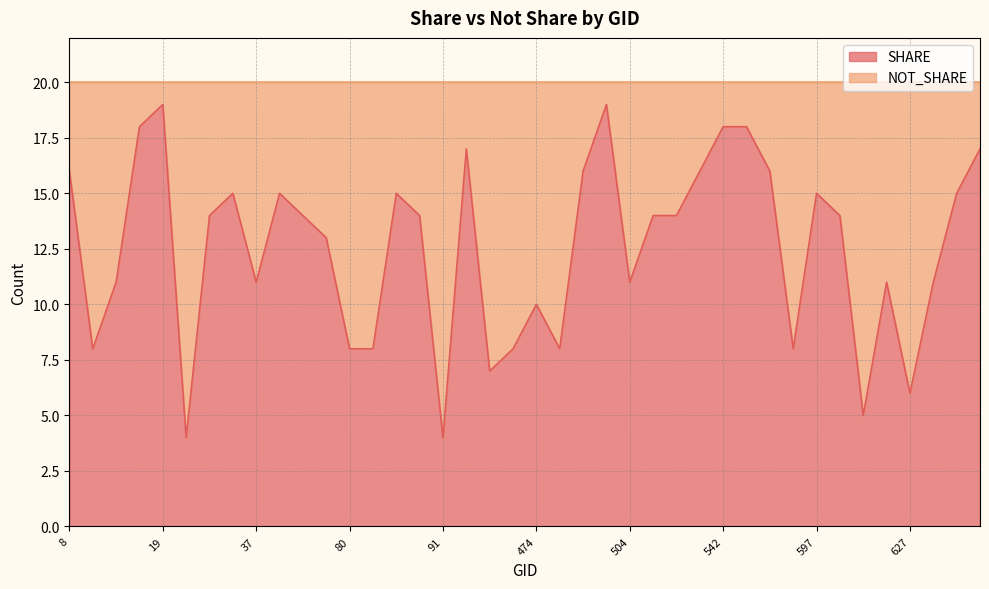

What is the maximum value shown in the chart?

19